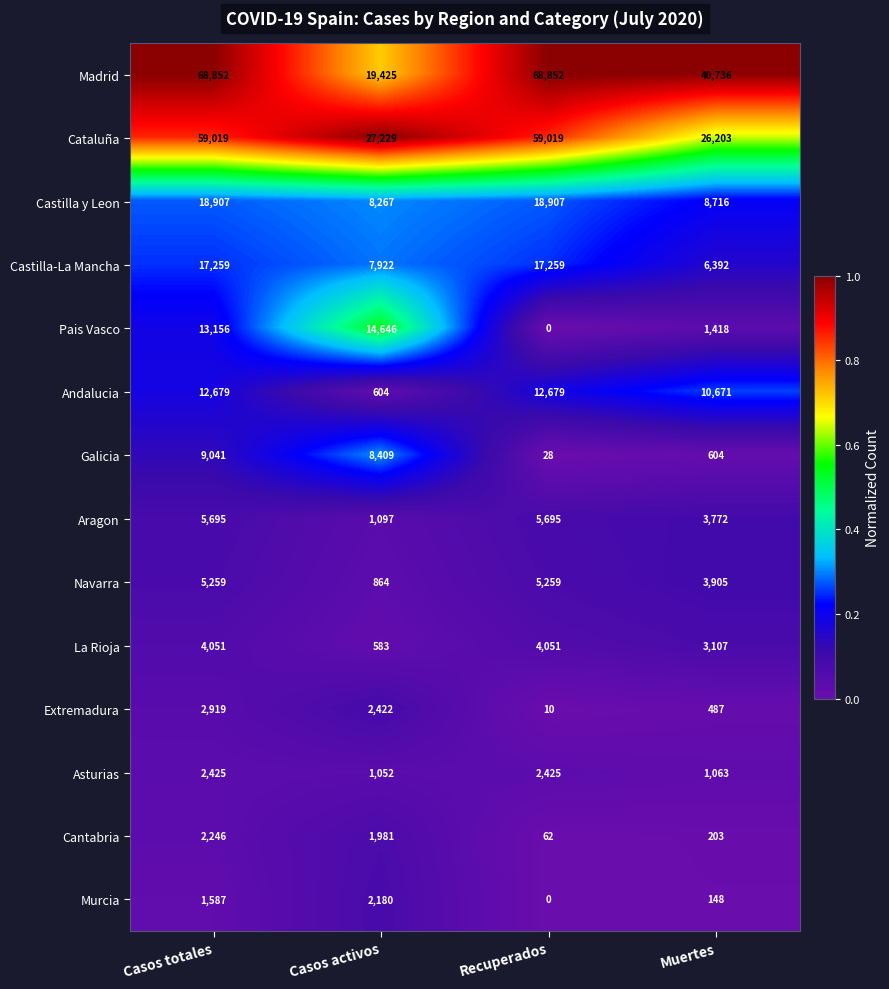

What is the difference between the highest and lowest values at Recuperados?

68852